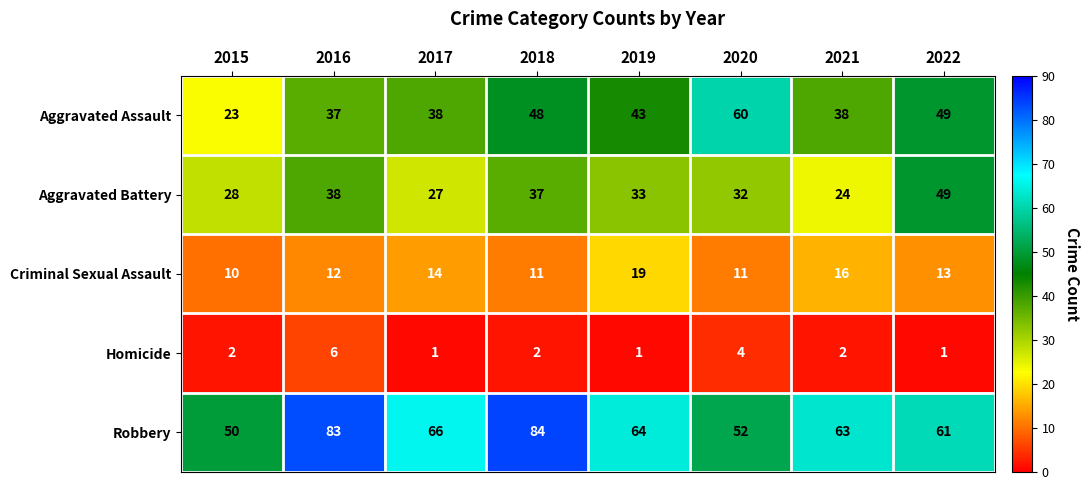

What is the difference between the highest and lowest values at 2022?

60